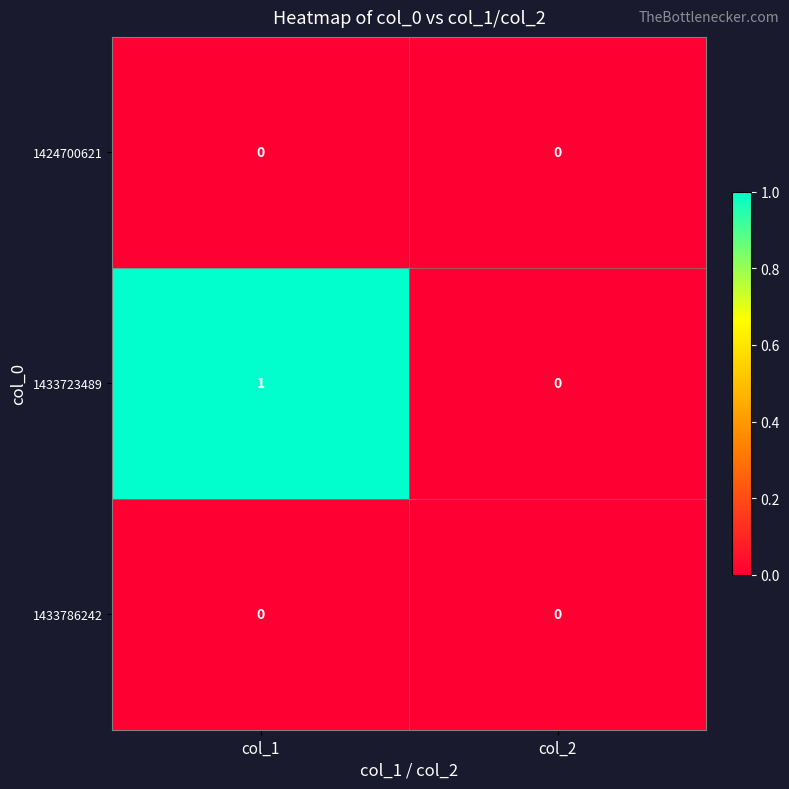

Which series changed the most between col_1 and col_2?

1433723489